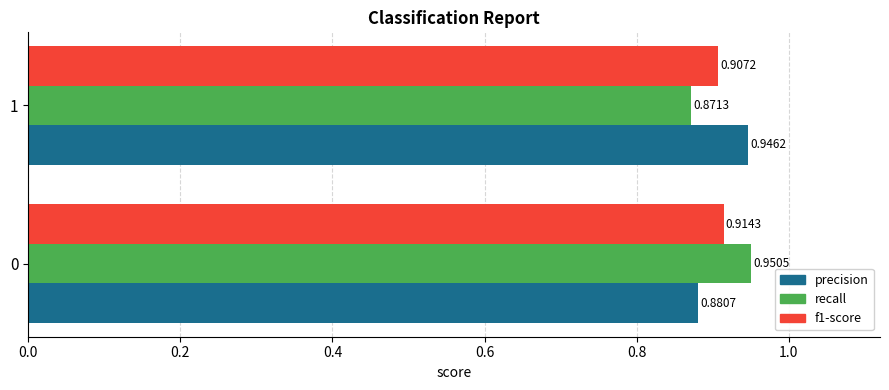

Is the value of f1-score at 0 greater than the value of recall at 0?

No